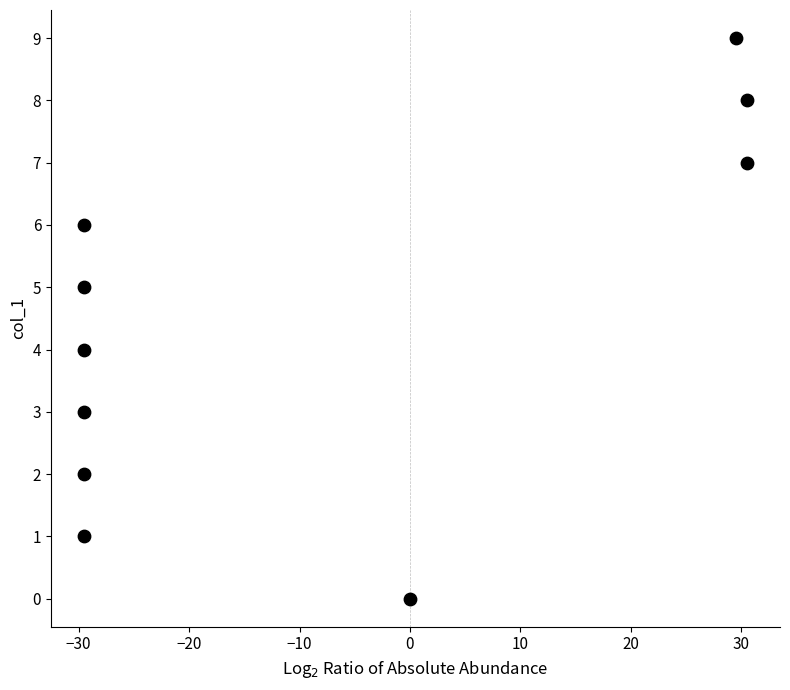

What is the range of Y values (max minus min)?

9